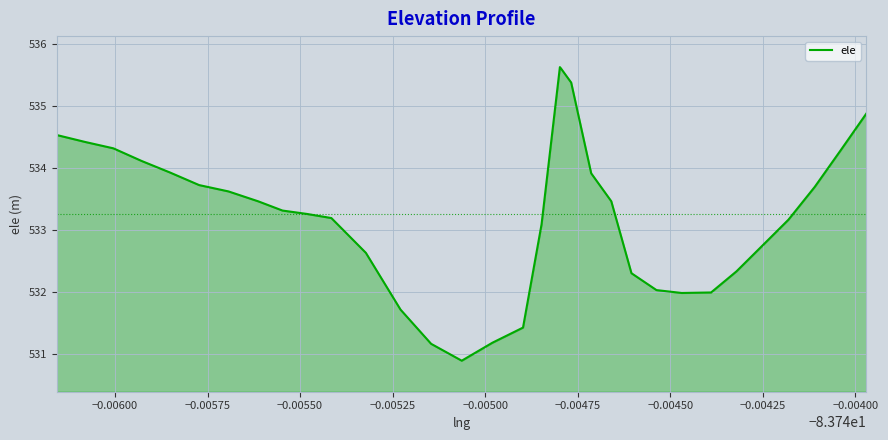

What is the maximum value shown in the chart?

535.6